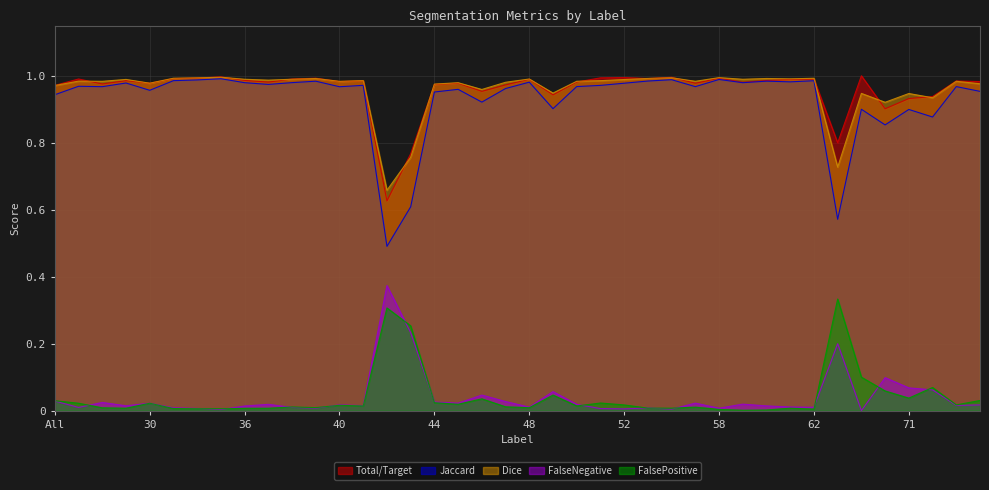

What is the label of the 36th point from the right?

30